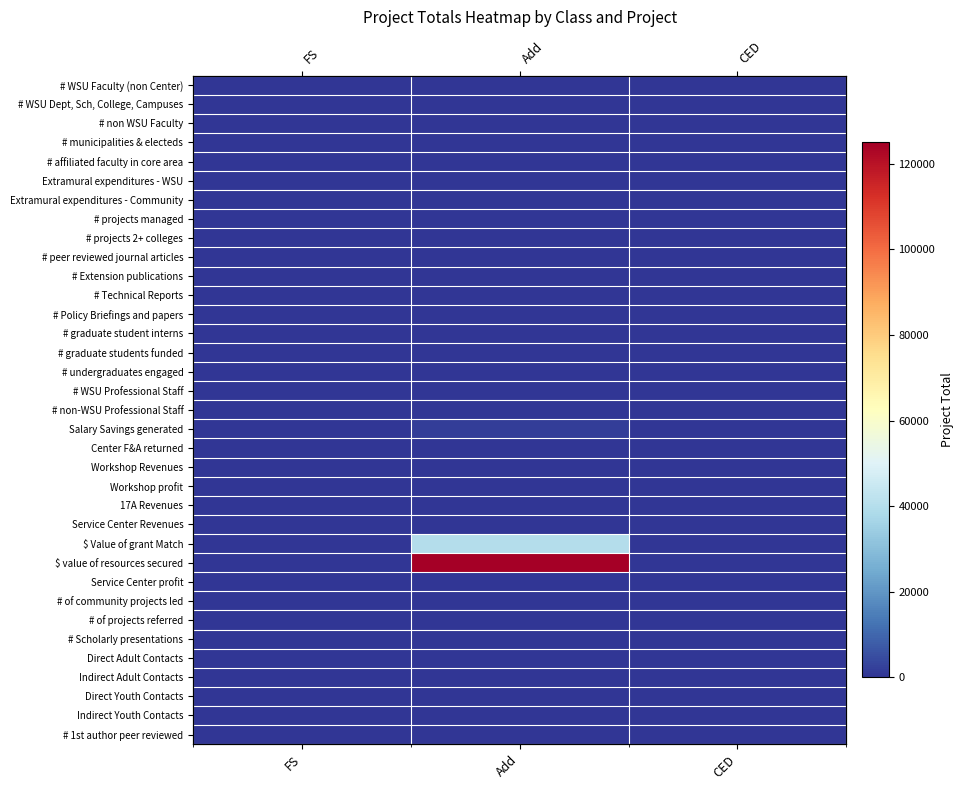

What is the maximum value for # WSU Faculty (non Center)?

3